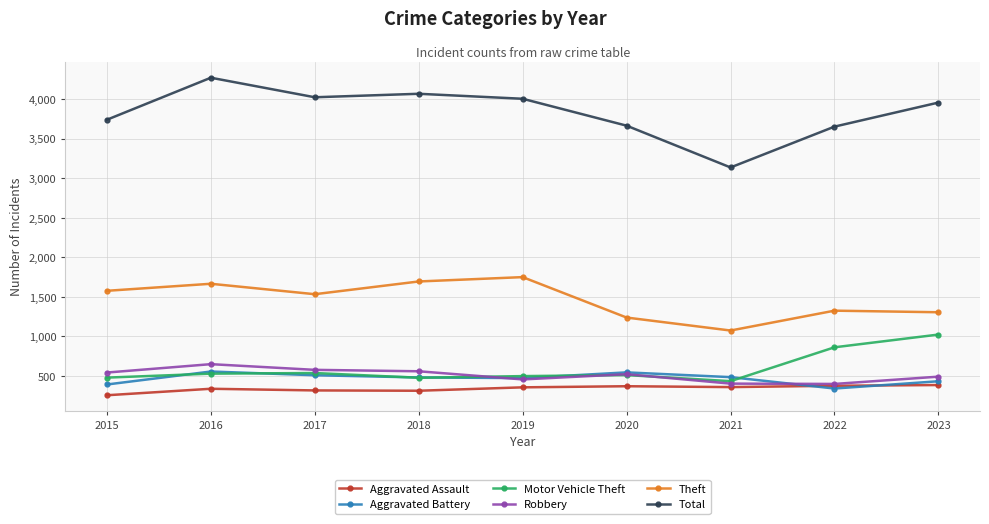

What are all the series names shown in the legend?

Aggravated Assault, Aggravated Battery, Motor Vehicle Theft, Robbery, Theft, Total